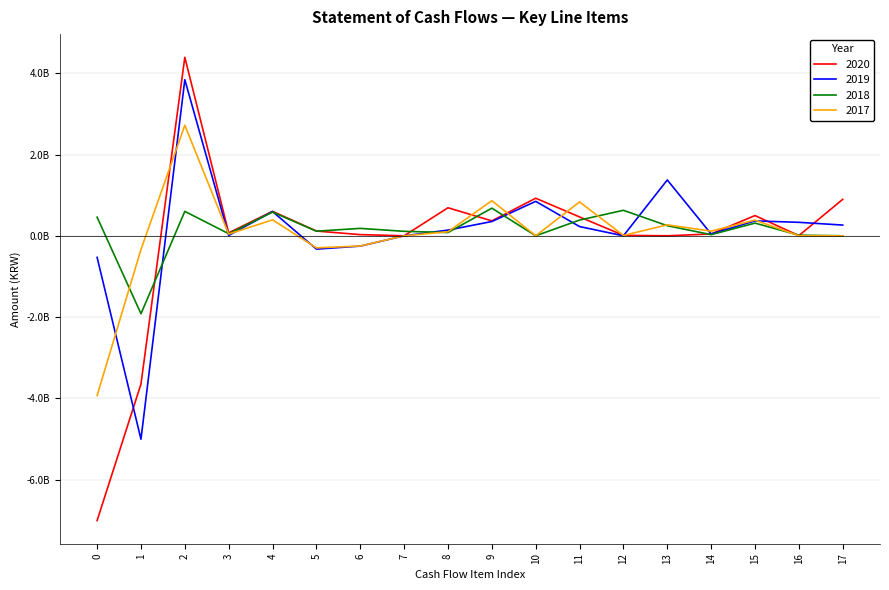

In 2018, how many points are lower than both neighbors (excluding endpoints)?

6